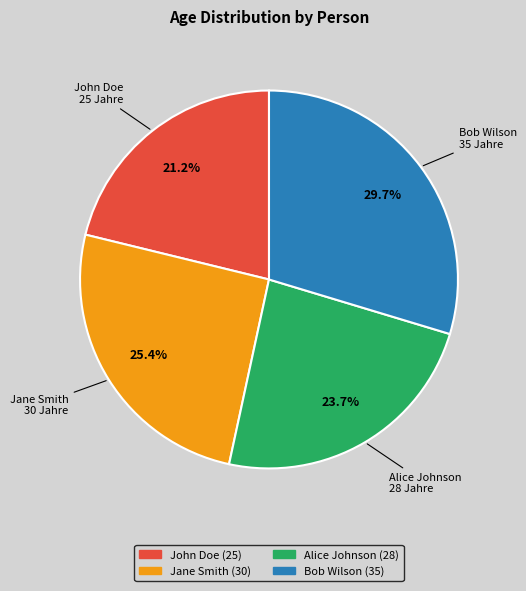

To the nearest percent, what is the difference between the Alice Johnson and Jane Smith slice percentages?

2%